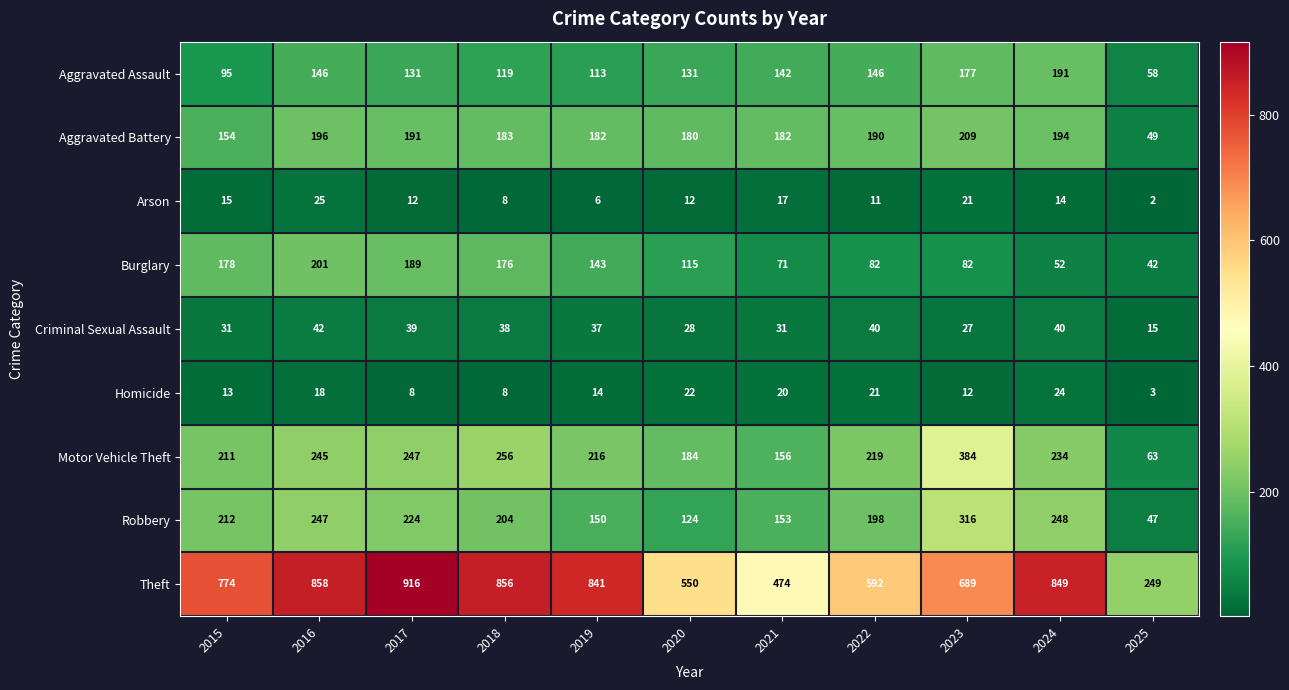

At which category does the chart reach its minimum across all series?

2025